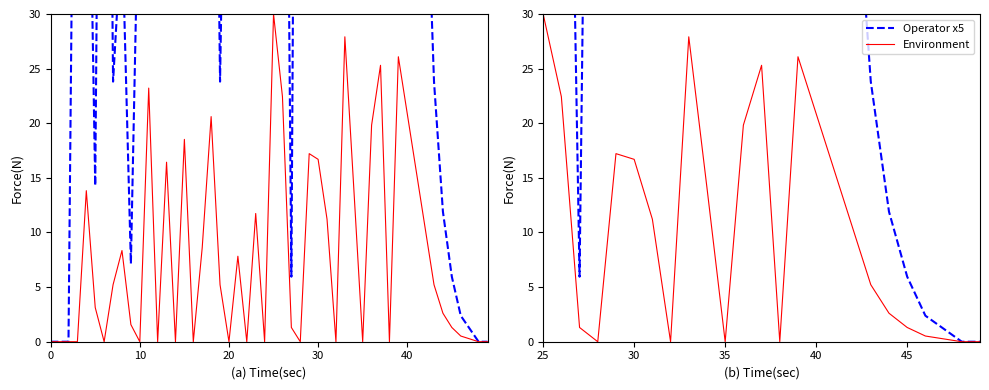

Reading left to right, list all the values displayed in this chart.

Operator x5: 136.9	102.4	6.0	144.0	78.6	76.2	51.2	56.0	127.4	64.3	150.0	90.5	115.5	142.9	119.0	95.2	71.4	47.6	23.8	11.9	6.0	2.4	1.2	0.0	0.0
Environment: 30.0	22.4	1.3	0.0	17.2	16.7	11.2	0.0	27.9	14.1	0.0	19.8	25.3	0.0	26.1	20.9	15.7	10.4	5.2	2.6	1.3	0.5	0.3	0.0	0.0